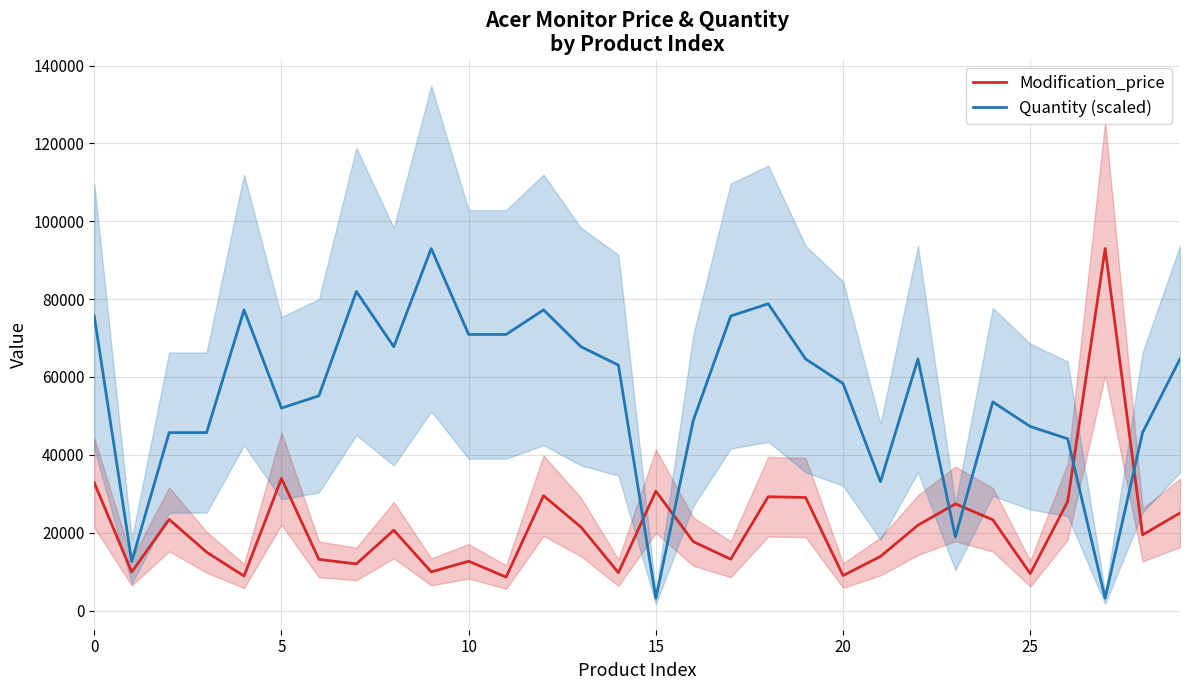

Where is Quantity (scaled) nearest to the value 48071?

25